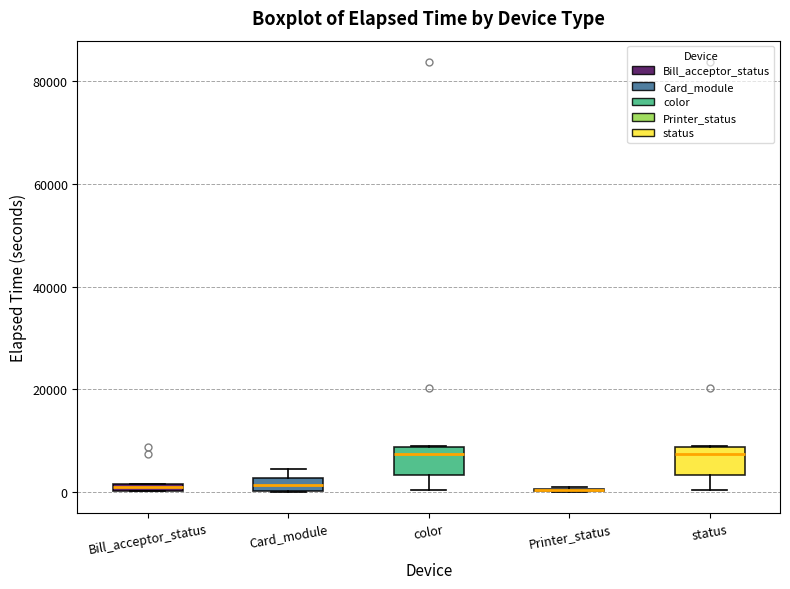

Where is the lower edge of the box for Card_module on the y-axis? The values are not printed on the chart, so give them approximately, as read against the axis.

0